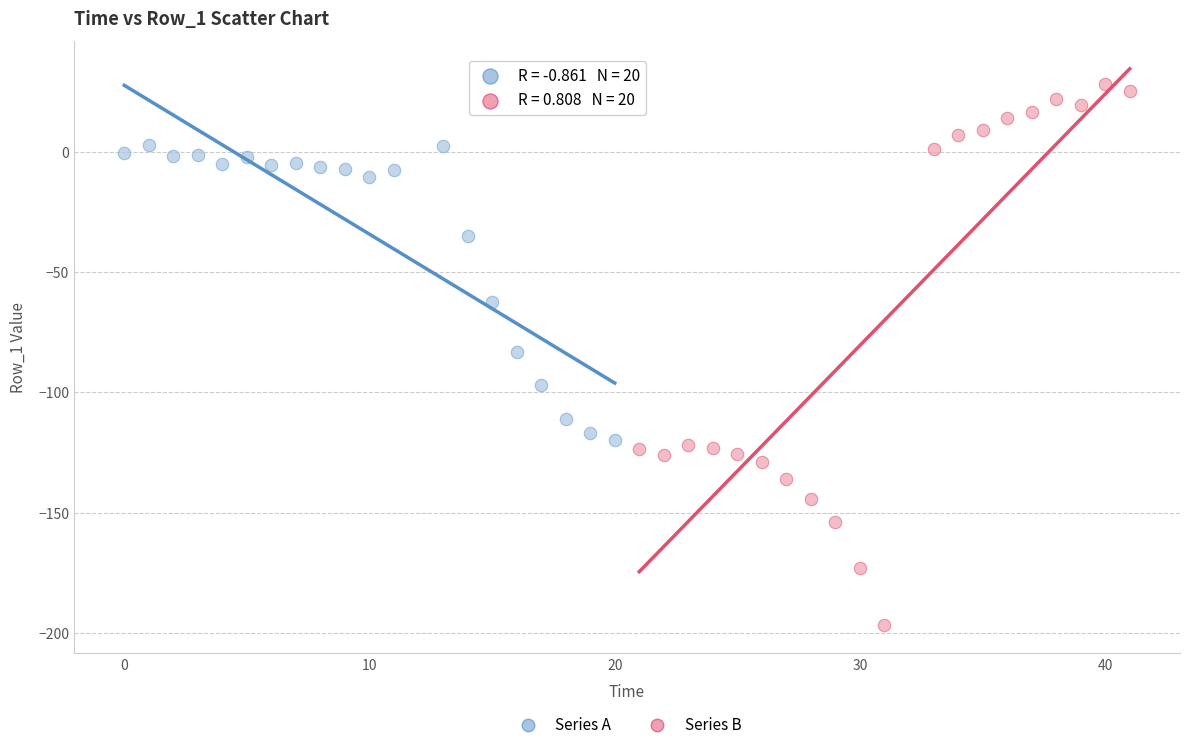

What are all the series names shown in the legend?

Series A, Series B